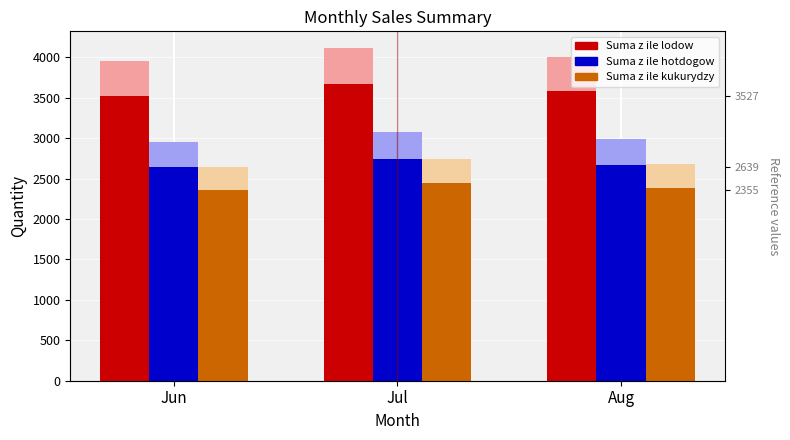

Reading right to left, list all the values displayed in this chart.

Suma z ile lodow: Aug=3579	Jul=3675	Jun=3527
Suma z ile hotdogow: Aug=2665	Jul=2747	Jun=2639
Suma z ile kukurydzy: Aug=2390	Jul=2448	Jun=2355